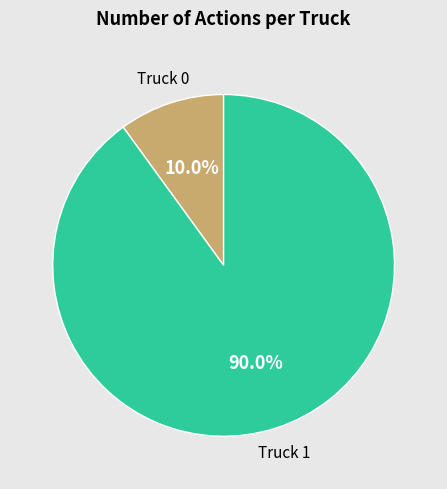

To the nearest percent, what is the average slice percentage?

50%